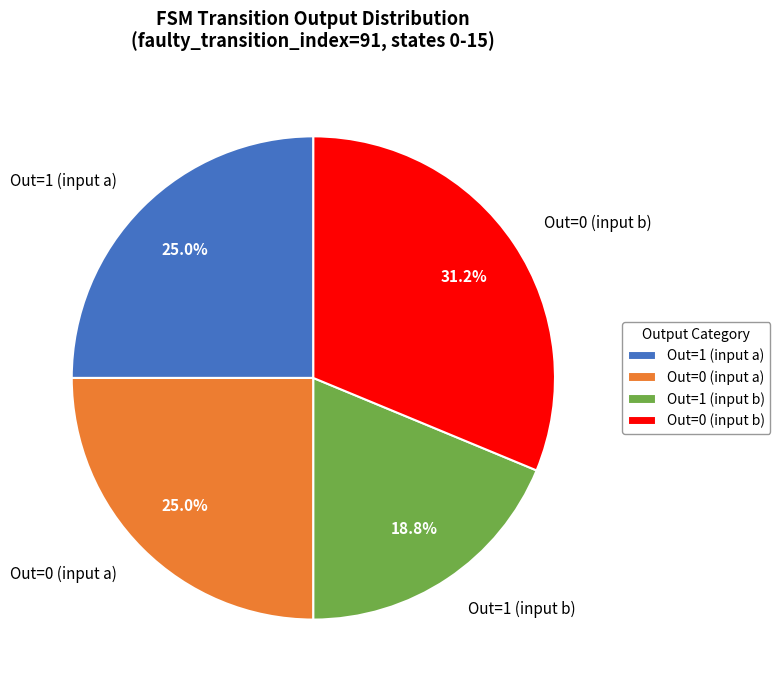

Is there a majority slice in this chart?

No